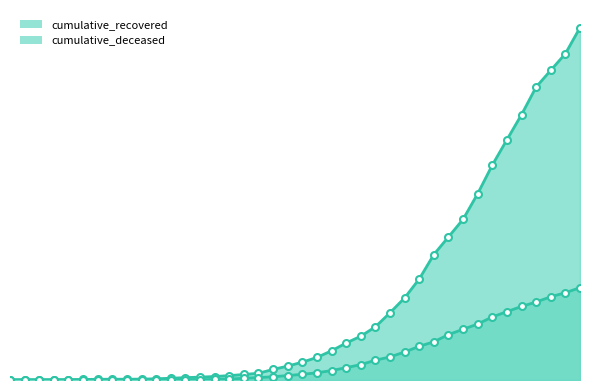

Rank the categories by cumulative_deceased value from lowest to highest.

2020-02-27, 2020-02-28, 2020-02-29, 2020-03-01, 2020-03-02, 2020-03-03, 2020-03-04, 2020-03-05, 2020-03-06, 2020-03-07, 2020-03-08, 2020-03-09, 2020-03-10, 2020-03-11, 2020-03-12, 2020-03-13, 2020-03-14, 2020-03-15, 2020-03-16, 2020-03-17, 2020-03-18, 2020-03-19, 2020-03-20, 2020-03-21, 2020-03-22, 2020-03-23, 2020-03-24, 2020-03-25, 2020-03-26, 2020-03-27, 2020-03-28, 2020-03-29, 2020-03-30, 2020-03-31, 2020-04-01, 2020-04-02, 2020-04-03, 2020-04-04, 2020-04-05, 2020-04-06